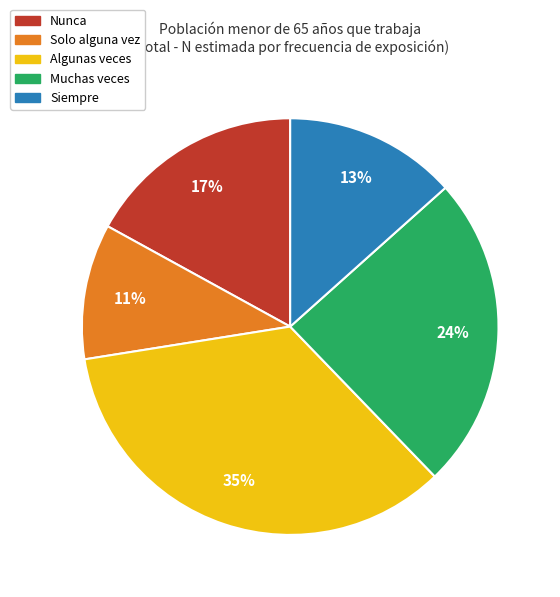

Do Muchas veces and Algunas veces together represent more than half of the pie?

Yes